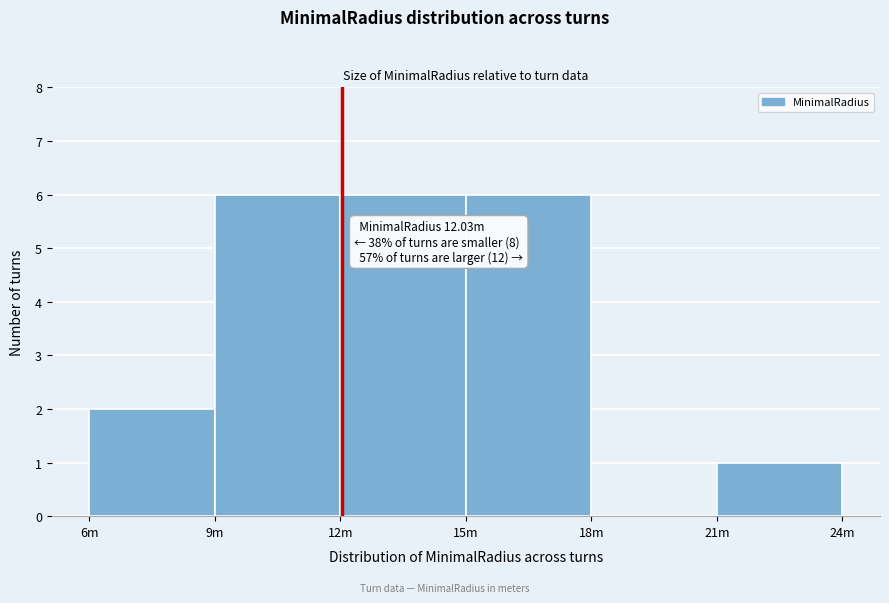

Reading right to left, list all the values displayed in this chart.

21m=1	18m=0	15m=6	12m=6	9m=6	6m=2